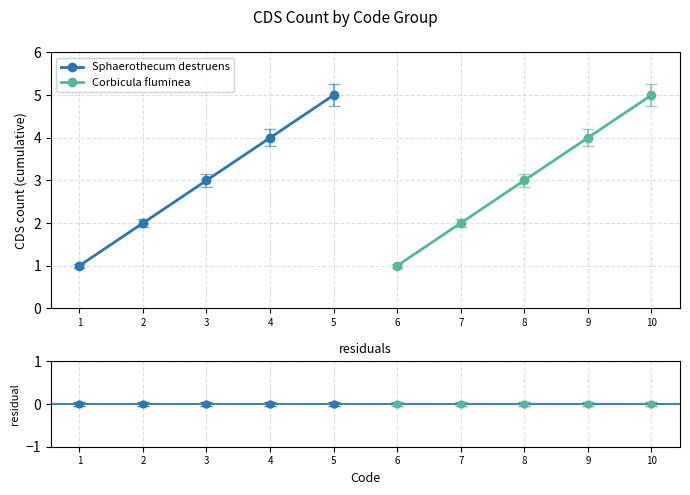

What is the sum of the Corbicula fluminea values at 4 and 3?

7